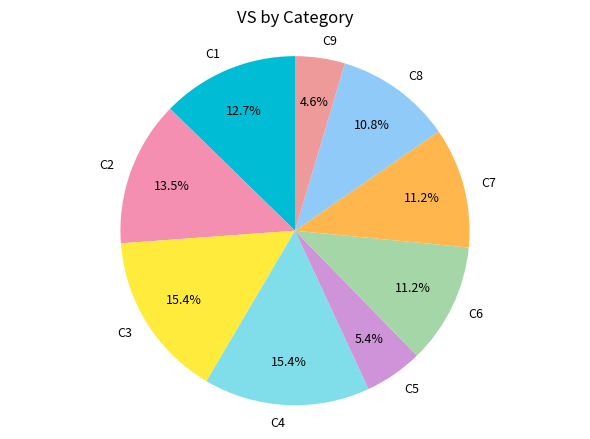

To the nearest percent, what percentage of the pie is C9?

5%